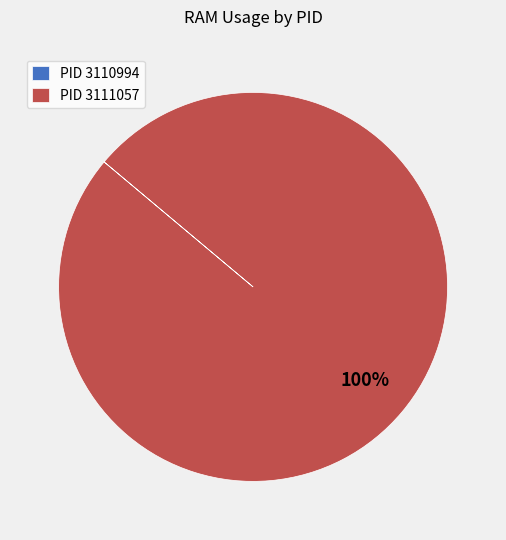

To the nearest percent, what is the difference between the largest and smallest slice percentages?

100%